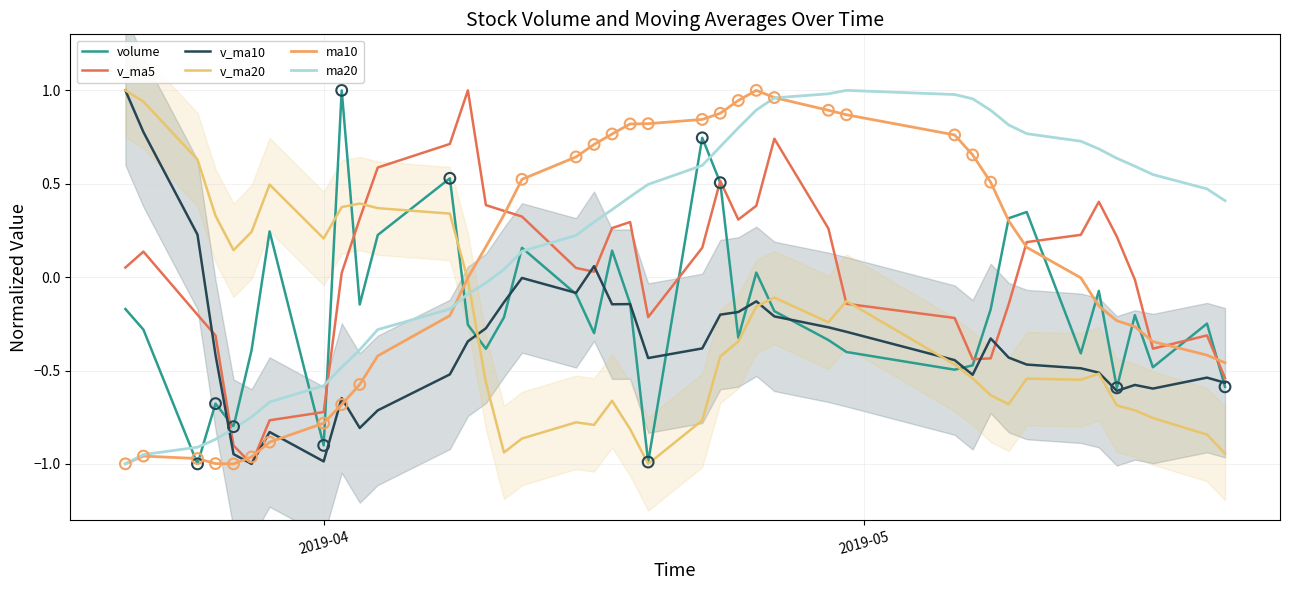

Which series has the largest total across all categories?

ma20